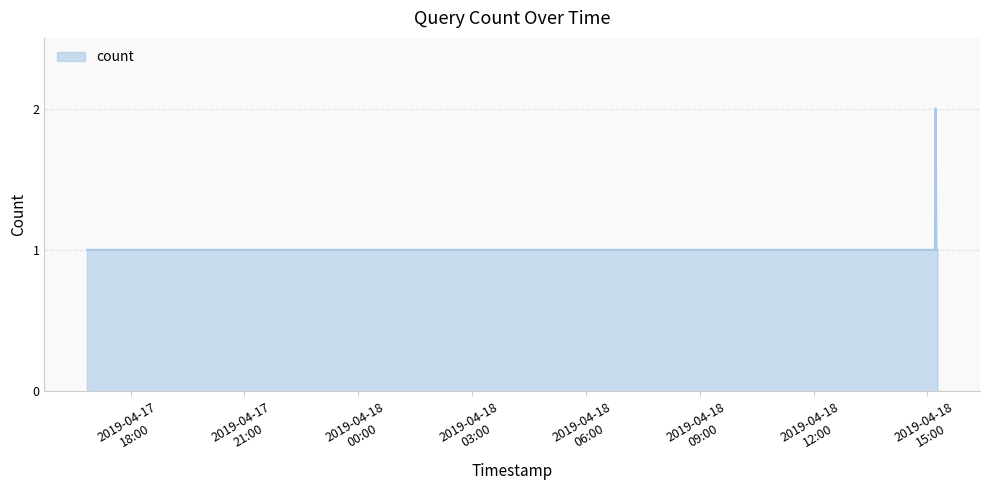

How many lines are shown in the chart?

1